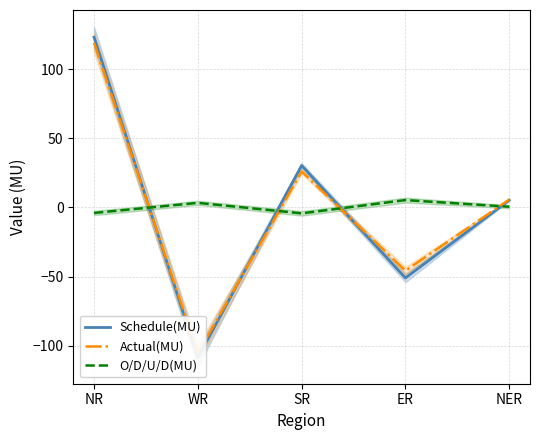

How many data points in O/D/U/D(MU) are above 0?

3